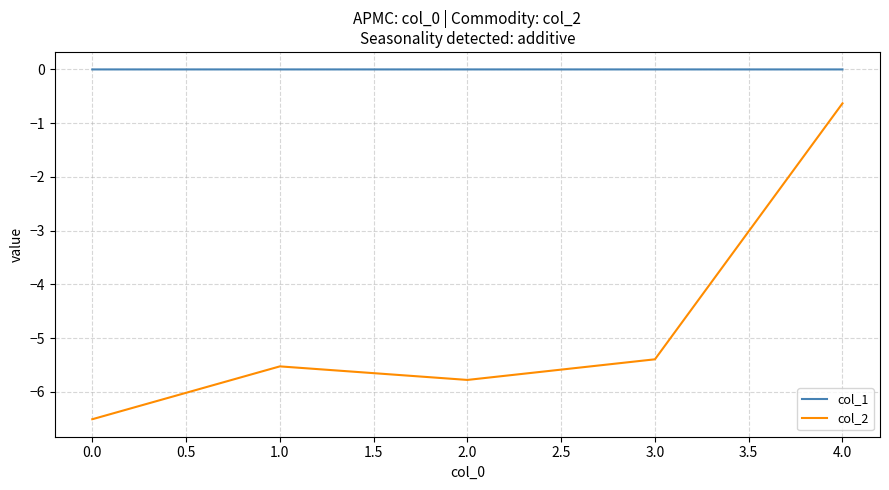

How many lines are shown in the chart?

2